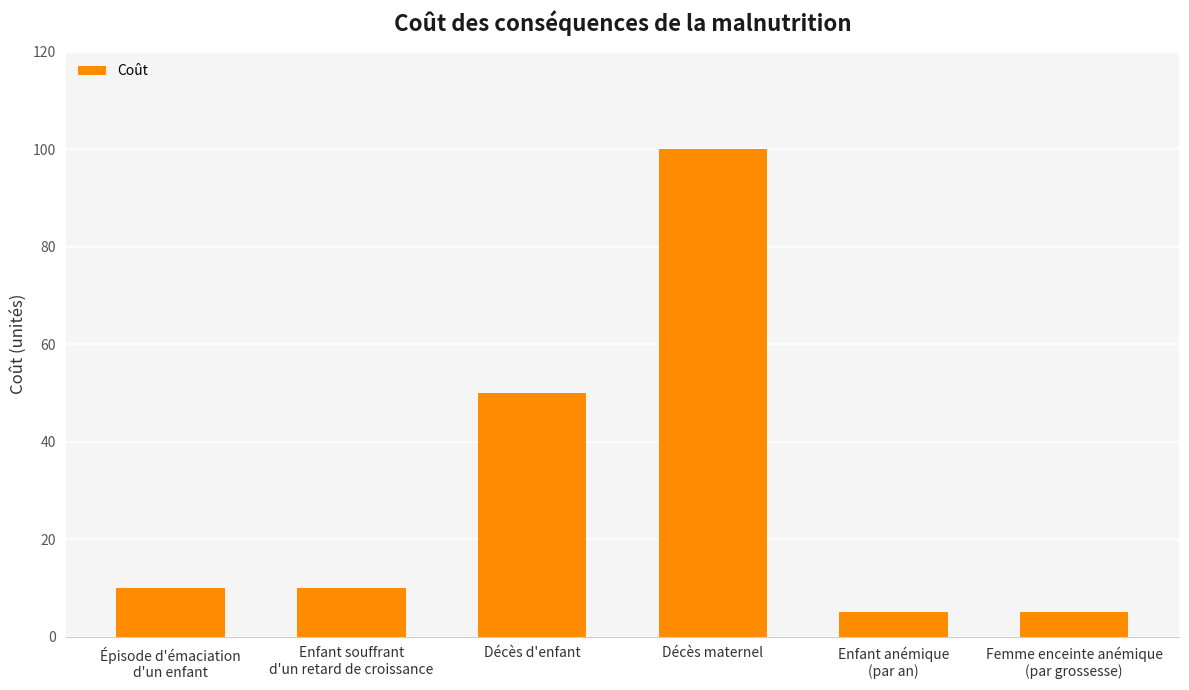

How many bars are there in total?

6